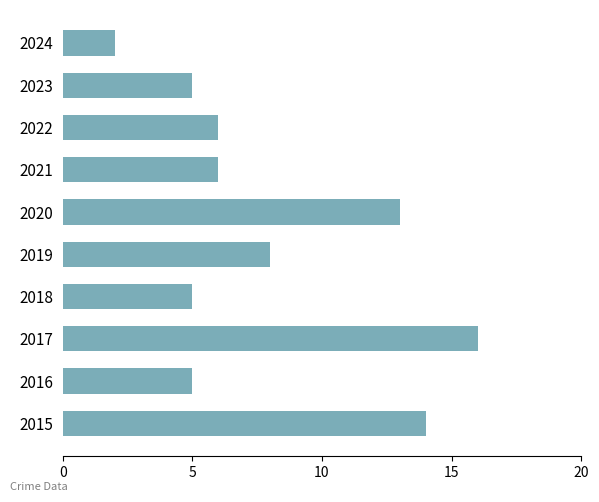

Reading bottom to top, transcribe all the data shown in this chart.

14	5	16	5	8	13	6	6	5	2